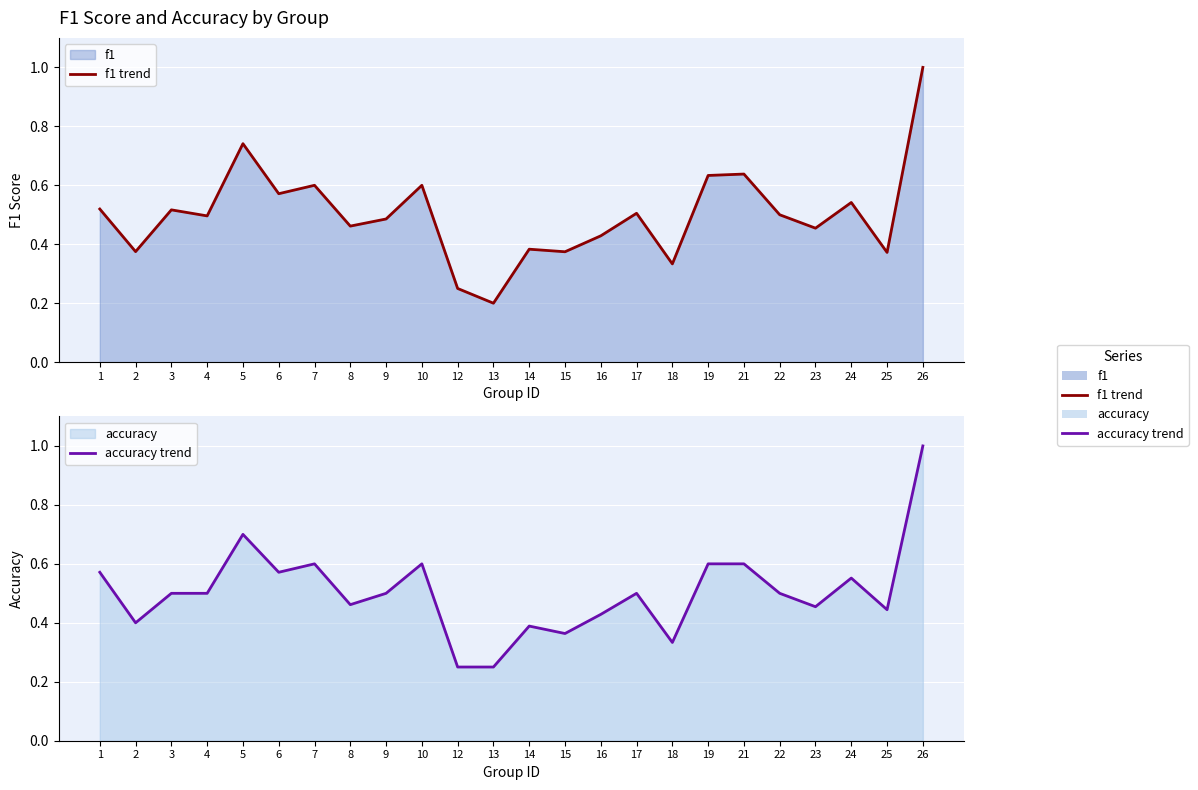

What is the total value across all series at 12?

0.5